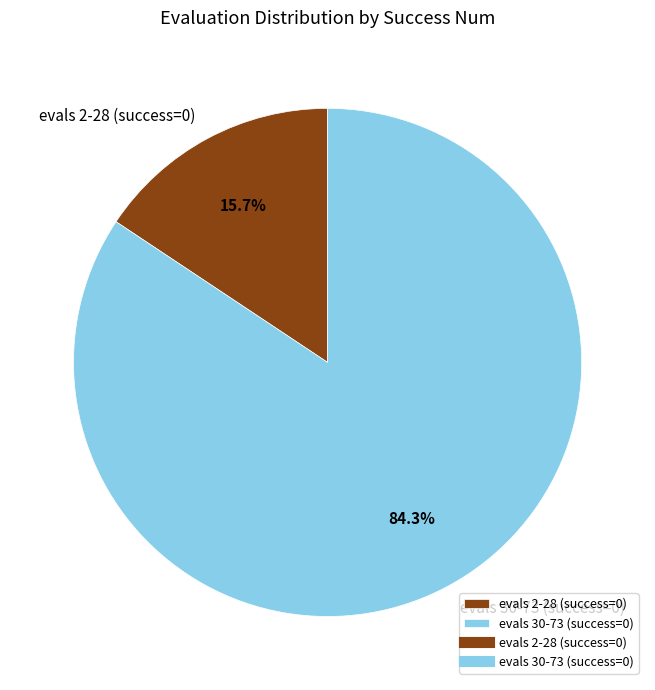

What is the ratio of the value at evals 30-73 (success=0) to the value at evals 2-28 (success=0)?

5.4